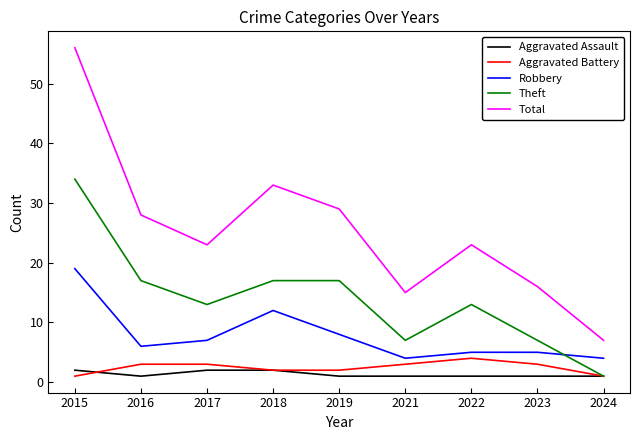

Which category has the highest value across all series?

2015